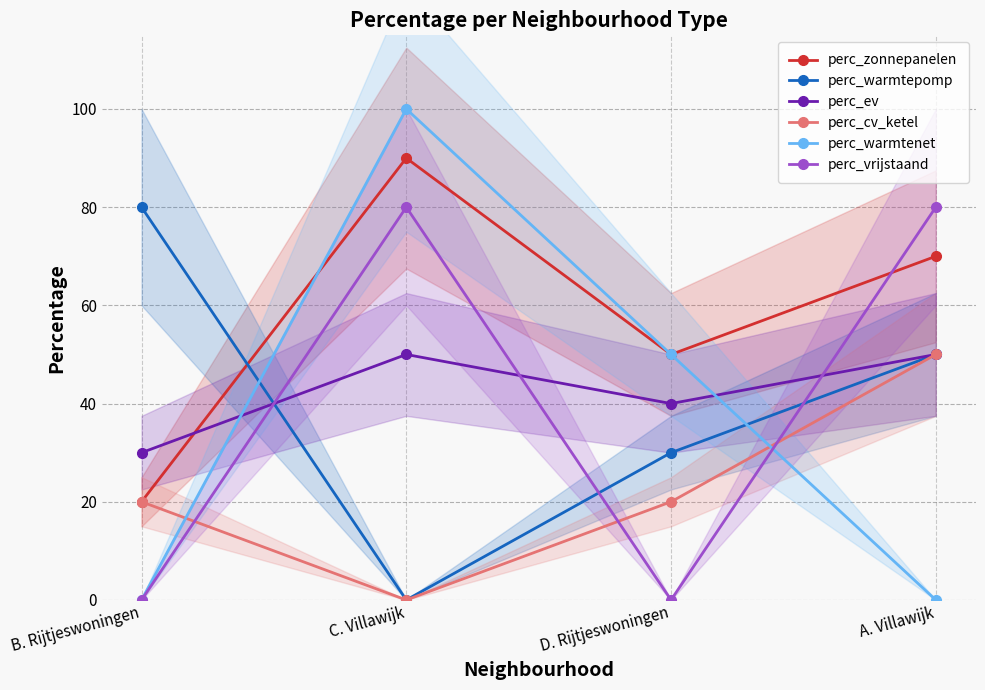

What is the minimum value for perc_zonnepanelen?

20